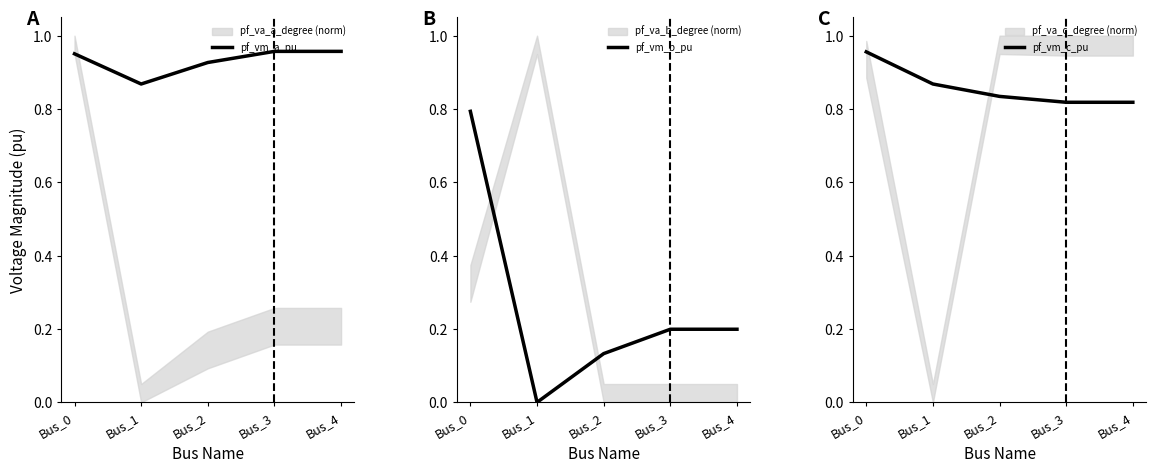

How many pf_vm_c_pu values are between 0 and 1?

5